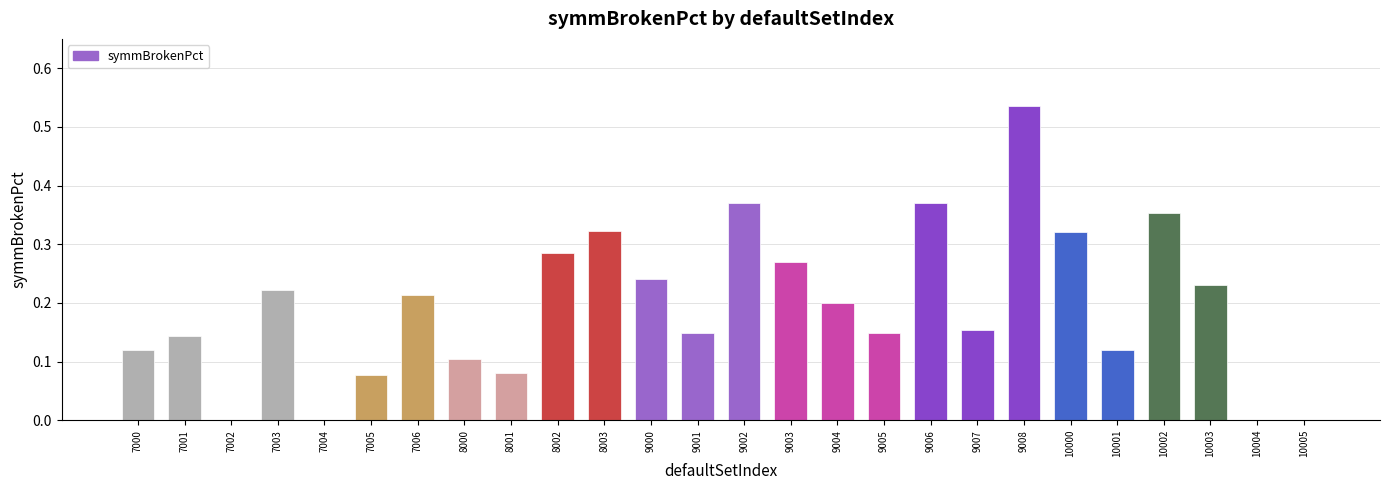

Which category has the highest value across all series?

9008